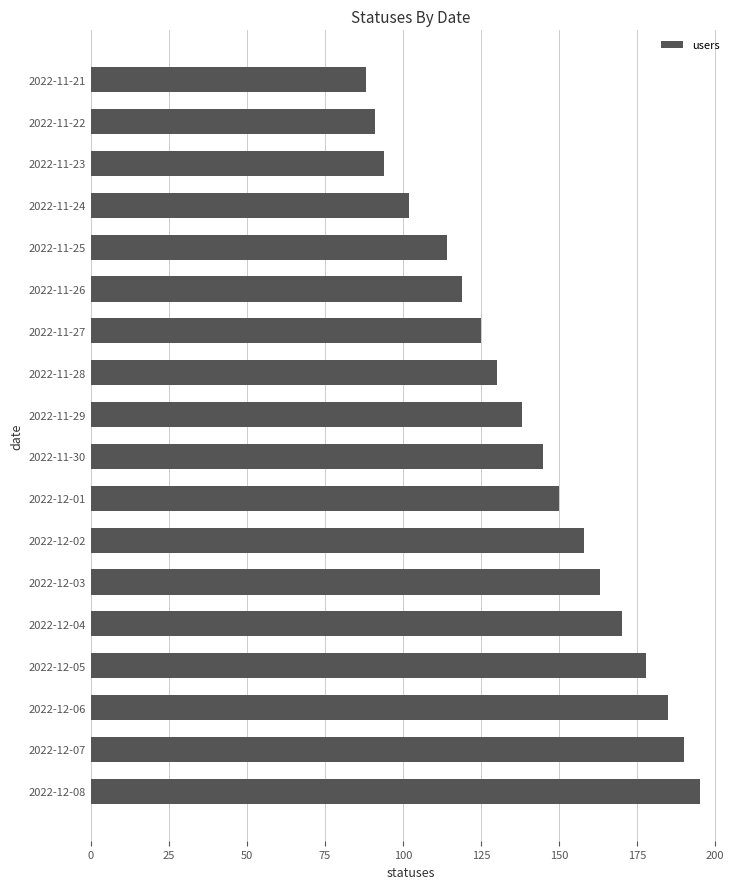

Reading bottom to top, transcribe all the data shown in this chart.

195	190	185	178	170	163	158	150	145	138	130	125	119	114	102	94	91	88